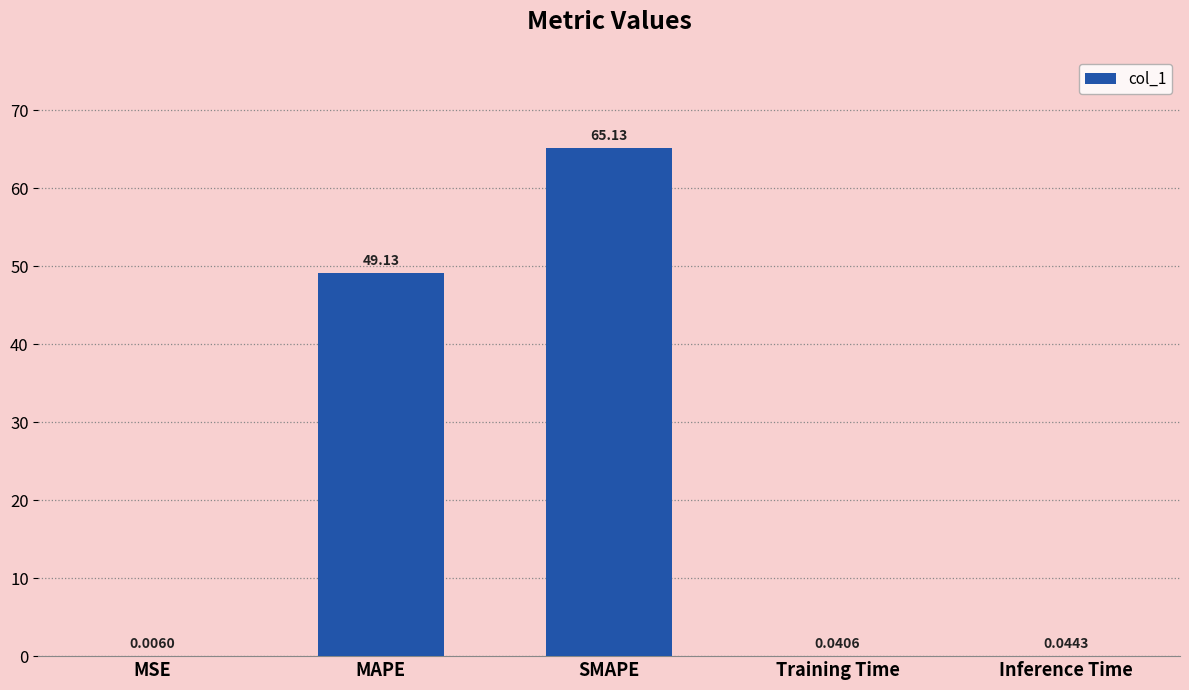

Are the bars grouped side by side (vs. stacked)?

No